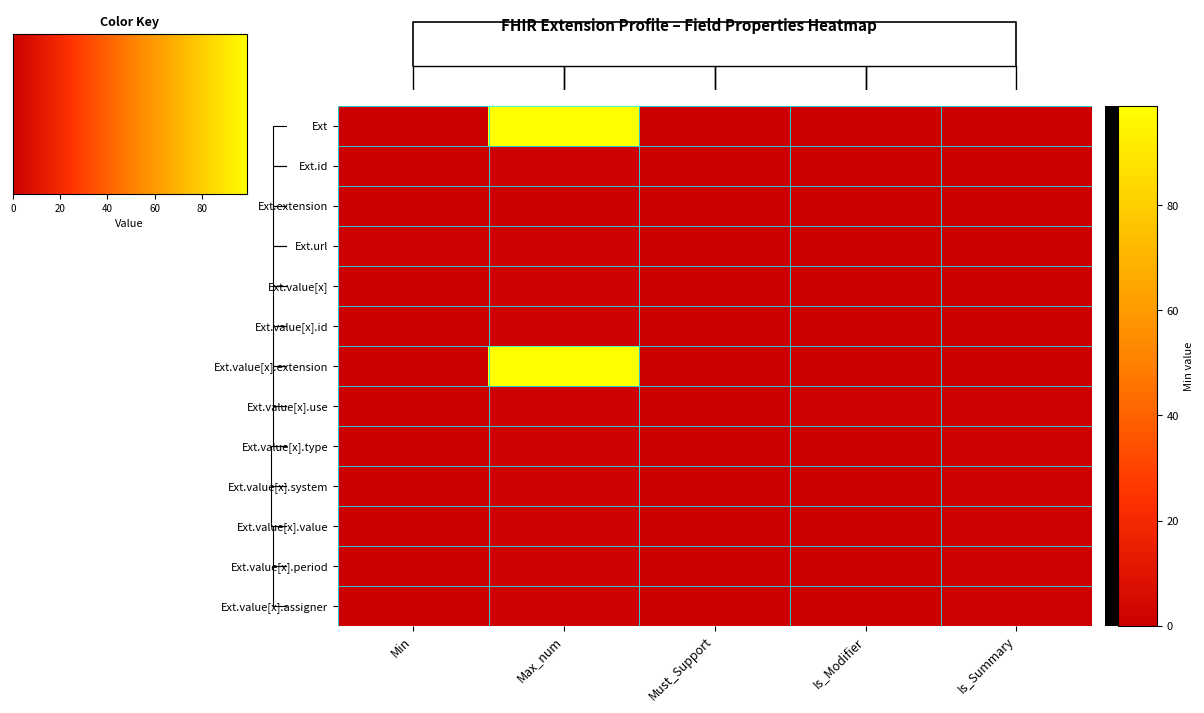

Is it true that Extension.id equals 1 at Is_Summary?

False